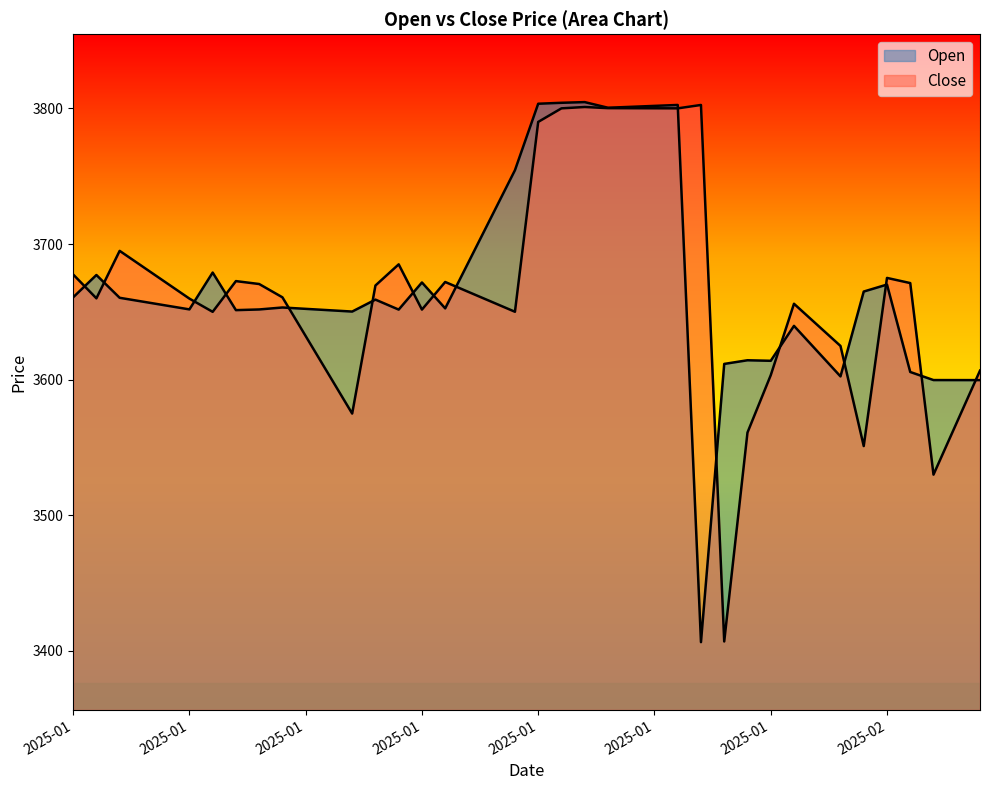

At which category does the chart reach its minimum across all series?

2025-01-29